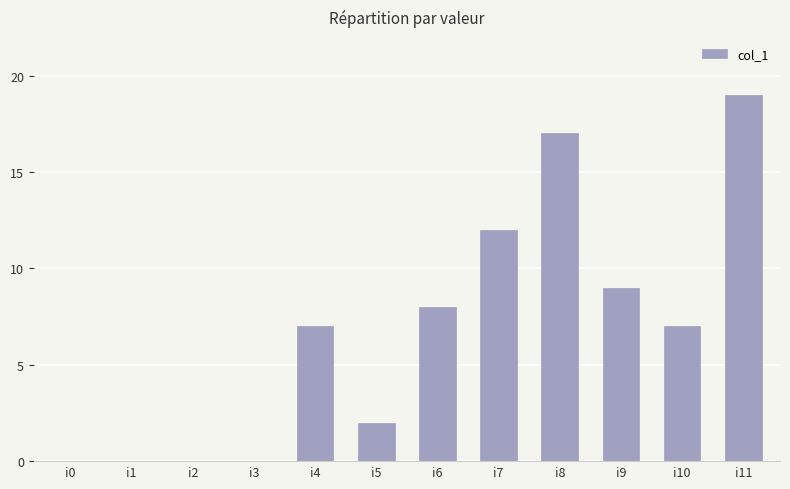

What is the sum of all values?

81